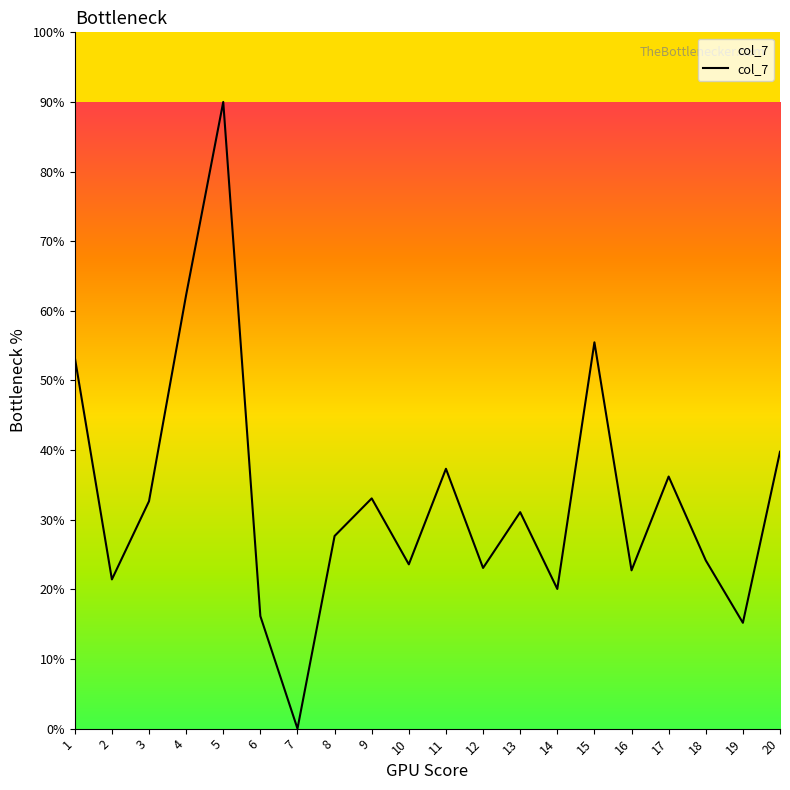

At which label does the data first exceed 31?

1